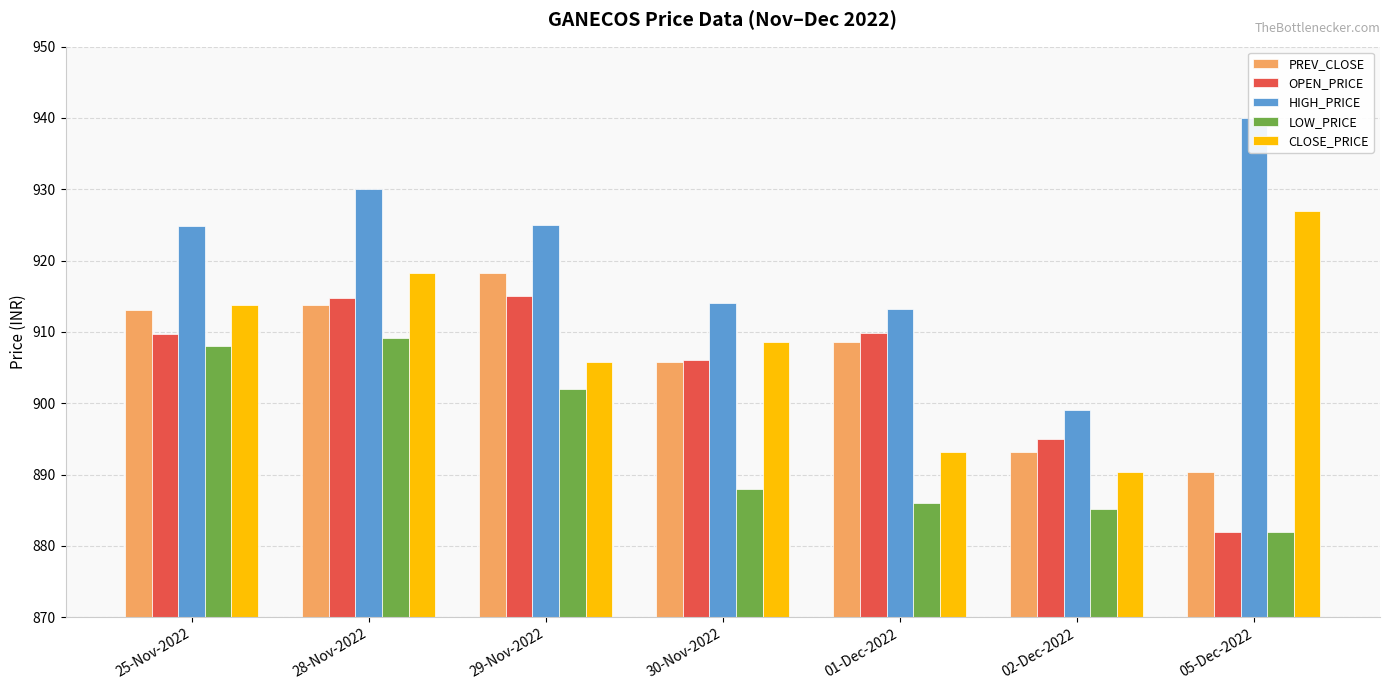

Where is CLOSE_PRICE nearest to the value 908?

30-Nov-2022